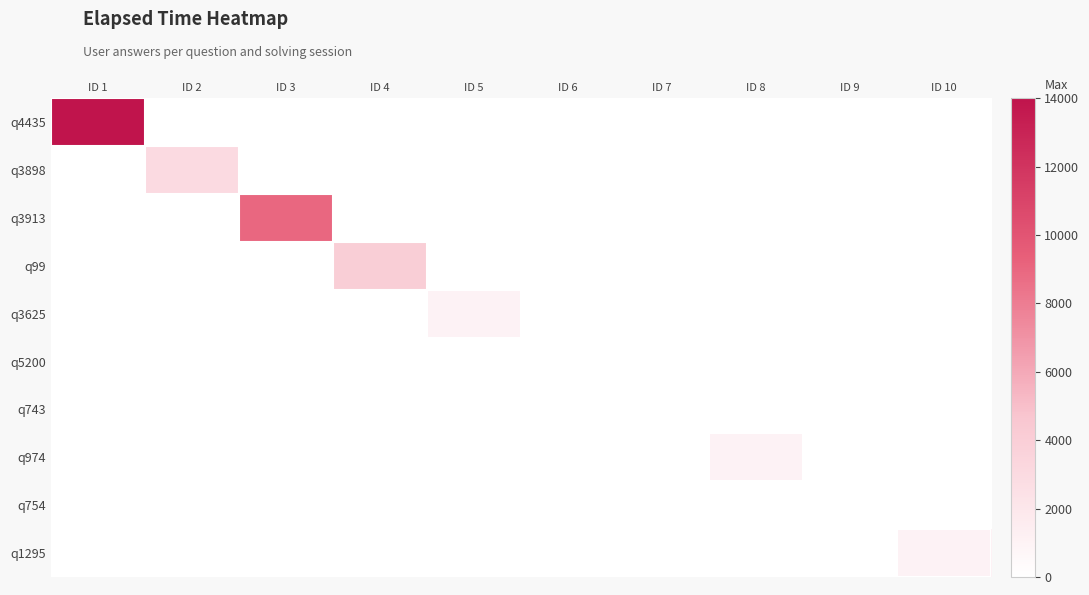

Reading left to right, extract all data points from this chart.

q4435: ID 1=14000	ID 2=0	ID 3=0	ID 4=0	ID 5=0	ID 6=0	ID 7=0	ID 8=0	ID 9=0	ID 10=0
q3898: ID 1=0	ID 2=3000	ID 3=0	ID 4=0	ID 5=0	ID 6=0	ID 7=0	ID 8=0	ID 9=0	ID 10=0
q3913: ID 1=0	ID 2=0	ID 3=9000	ID 4=0	ID 5=0	ID 6=0	ID 7=0	ID 8=0	ID 9=0	ID 10=0
q99: ID 1=0	ID 2=0	ID 3=0	ID 4=4000	ID 5=0	ID 6=0	ID 7=0	ID 8=0	ID 9=0	ID 10=0
q3625: ID 1=0	ID 2=0	ID 3=0	ID 4=0	ID 5=1000	ID 6=0	ID 7=0	ID 8=0	ID 9=0	ID 10=0
q5200: ID 1=0	ID 2=0	ID 3=0	ID 4=0	ID 5=0	ID 6=0	ID 7=0	ID 8=0	ID 9=0	ID 10=0
q743: ID 1=0	ID 2=0	ID 3=0	ID 4=0	ID 5=0	ID 6=0	ID 7=0	ID 8=0	ID 9=0	ID 10=0
q974: ID 1=0	ID 2=0	ID 3=0	ID 4=0	ID 5=0	ID 6=0	ID 7=0	ID 8=1000	ID 9=0	ID 10=0
q754: ID 1=0	ID 2=0	ID 3=0	ID 4=0	ID 5=0	ID 6=0	ID 7=0	ID 8=0	ID 9=0	ID 10=0
q1295: ID 1=0	ID 2=0	ID 3=0	ID 4=0	ID 5=0	ID 6=0	ID 7=0	ID 8=0	ID 9=0	ID 10=1000